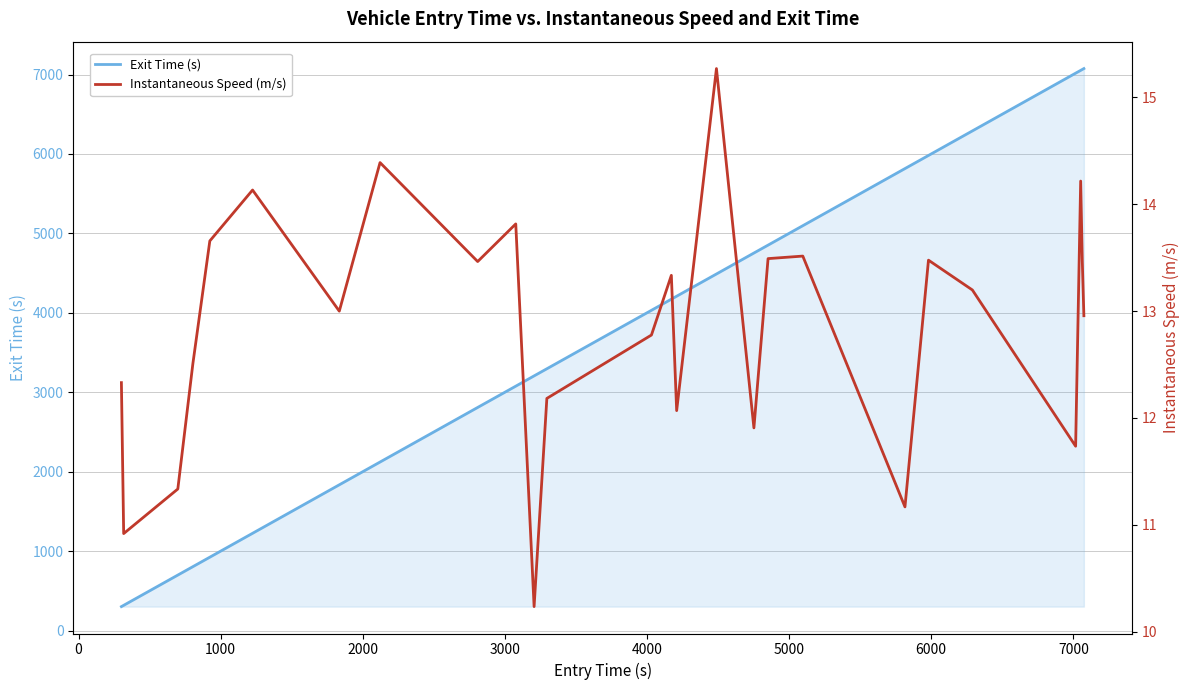

What is the sum of all Exit Time (s) values?

98530.6